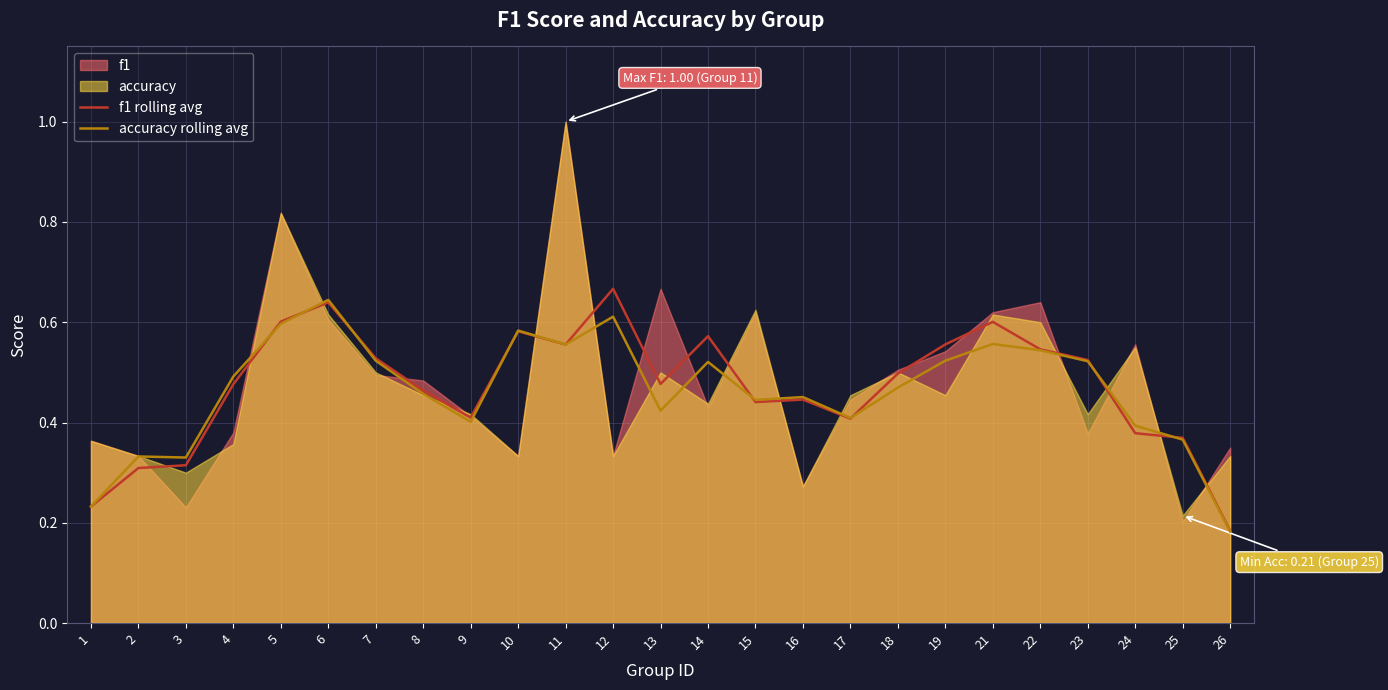

Where is accuracy rolling avg nearest to the value 0?

26